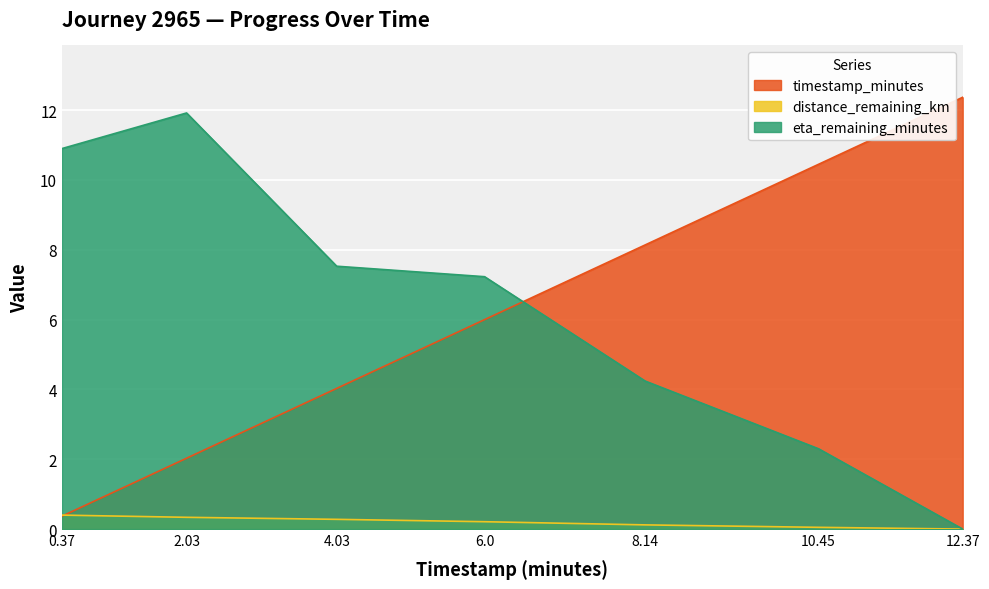

What is the average value of the timestamp_minutes series?

6.2